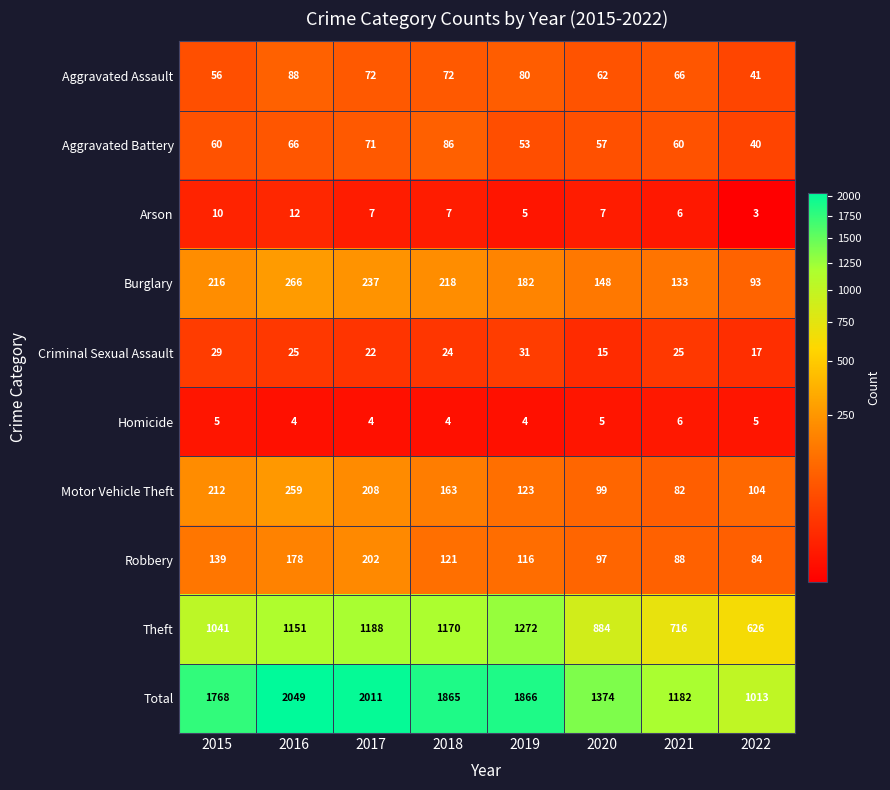

What is the sum of all Homicide values?

37